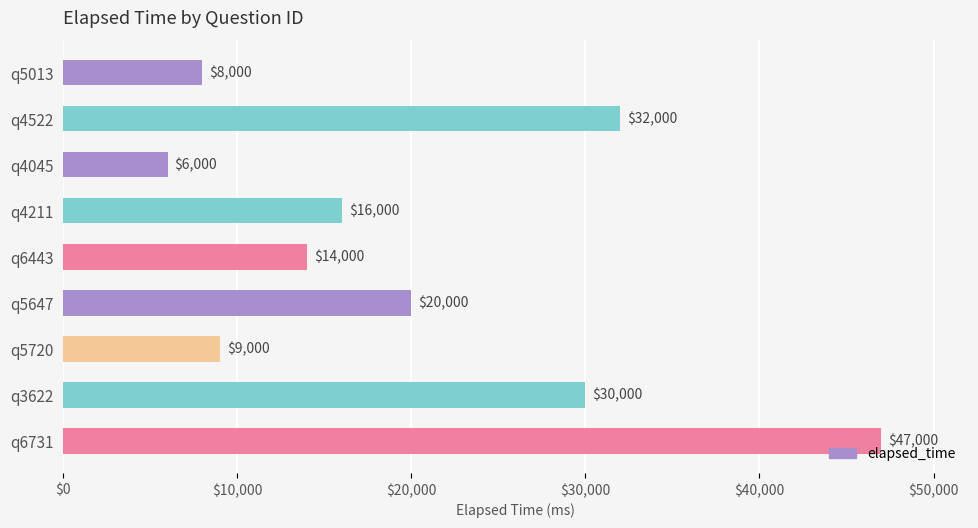

Where is the data nearest to the value 26500?

q3622